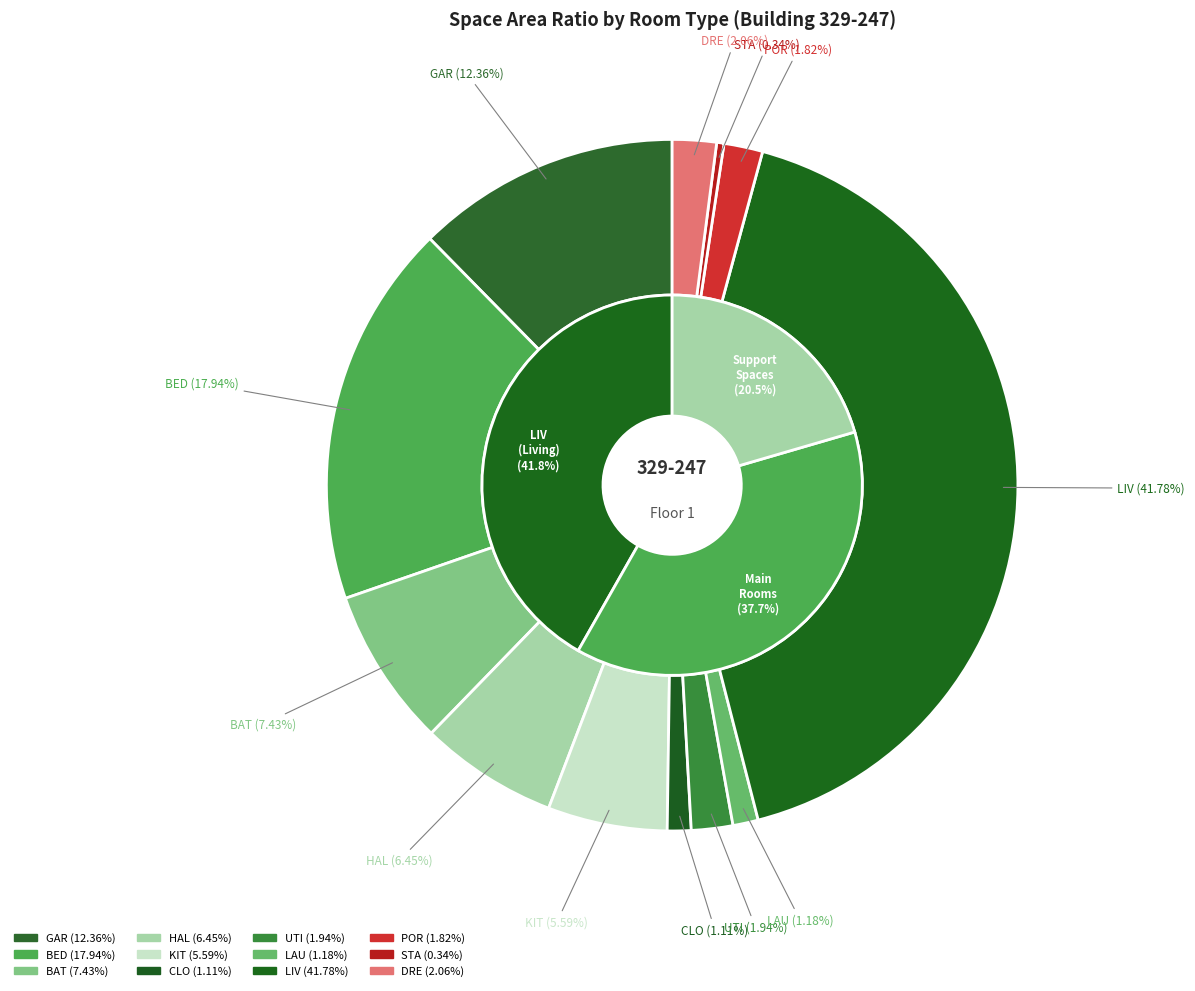

To the nearest percent, what portion does LIV represent?

42%